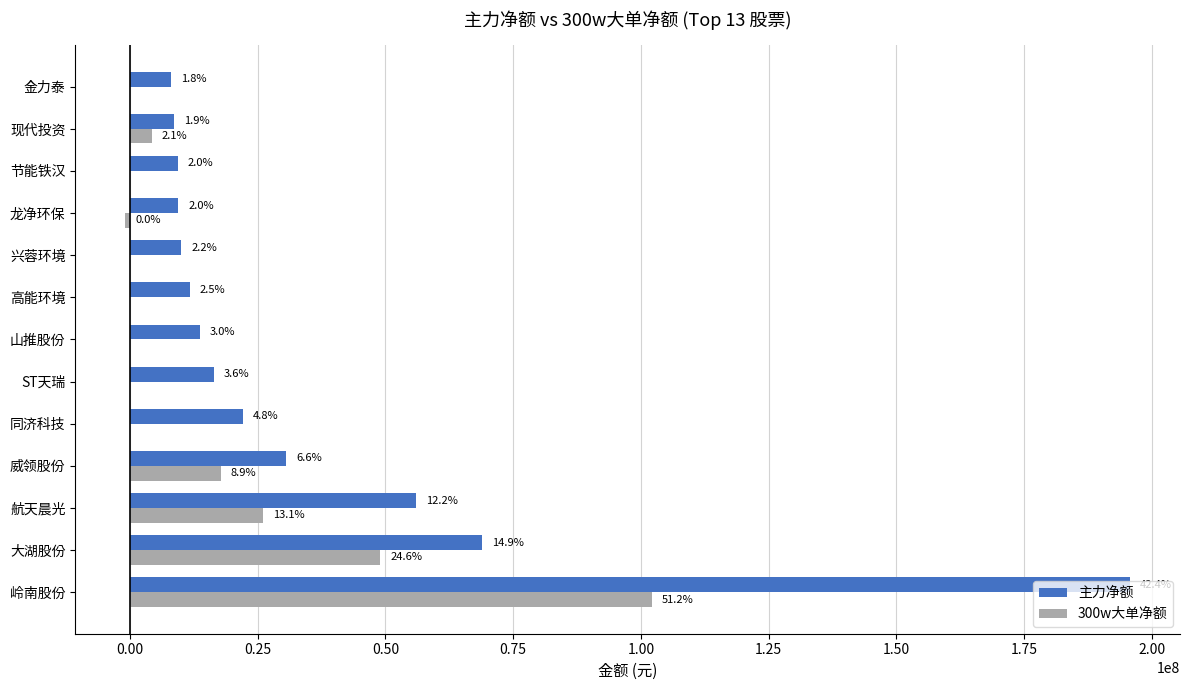

What is the greatest value displayed?

195681336